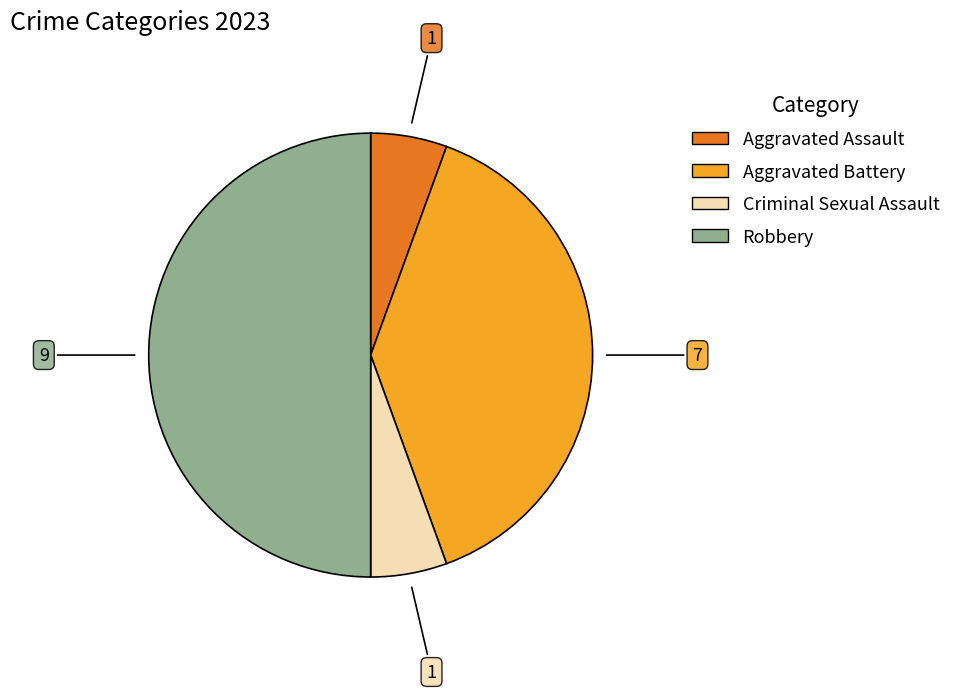

How many slices are in this pie chart?

4